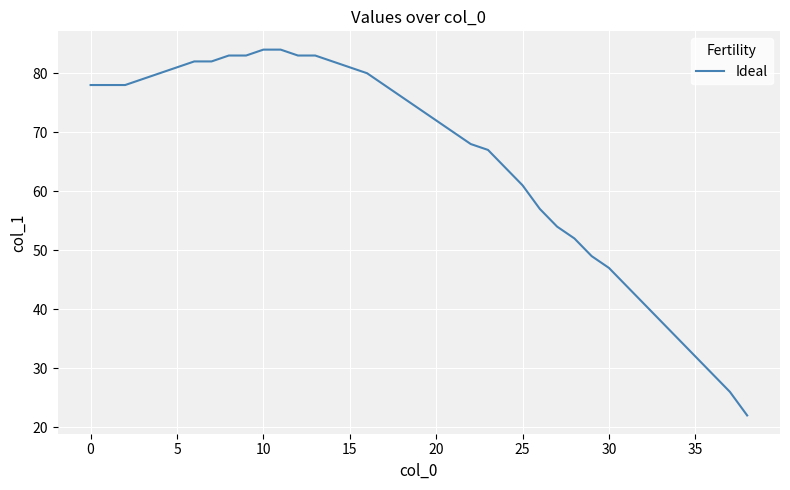

What is the minimum value shown in the chart?

22